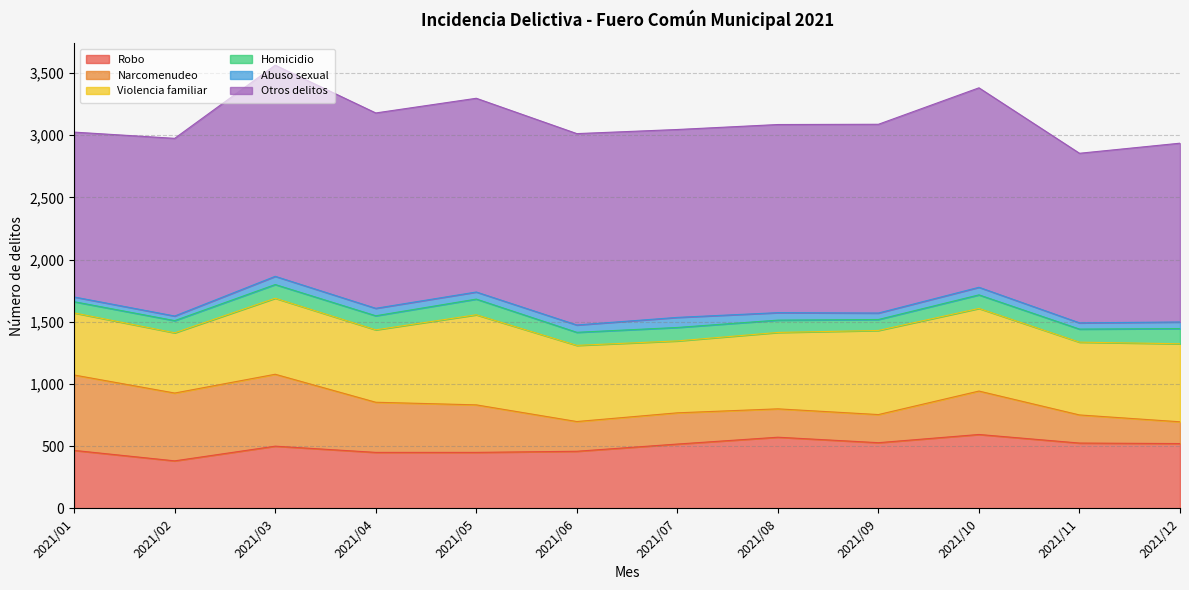

How many intersections are there between Robo and Narcomenudeo?

1